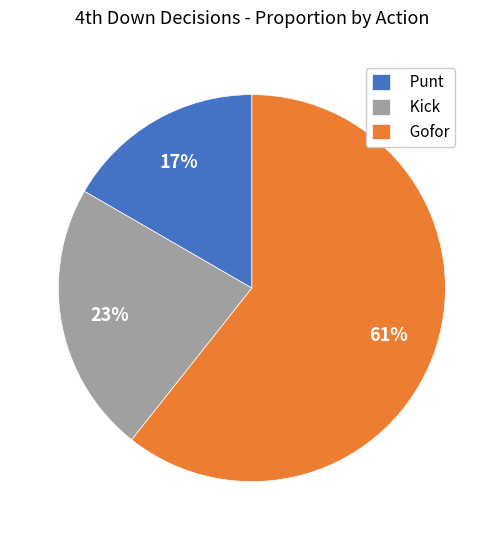

To the nearest percent, what is the average slice percentage?

33%